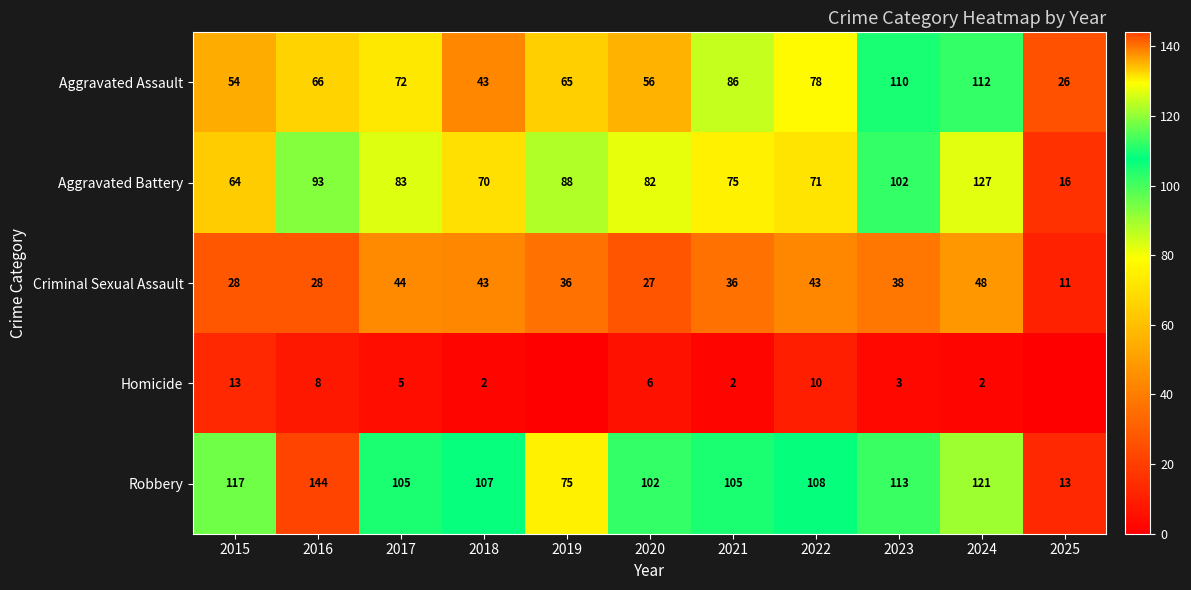

Rank the categories by Aggravated Assault value from lowest to highest.

2025, 2018, 2015, 2020, 2019, 2016, 2017, 2022, 2021, 2023, 2024